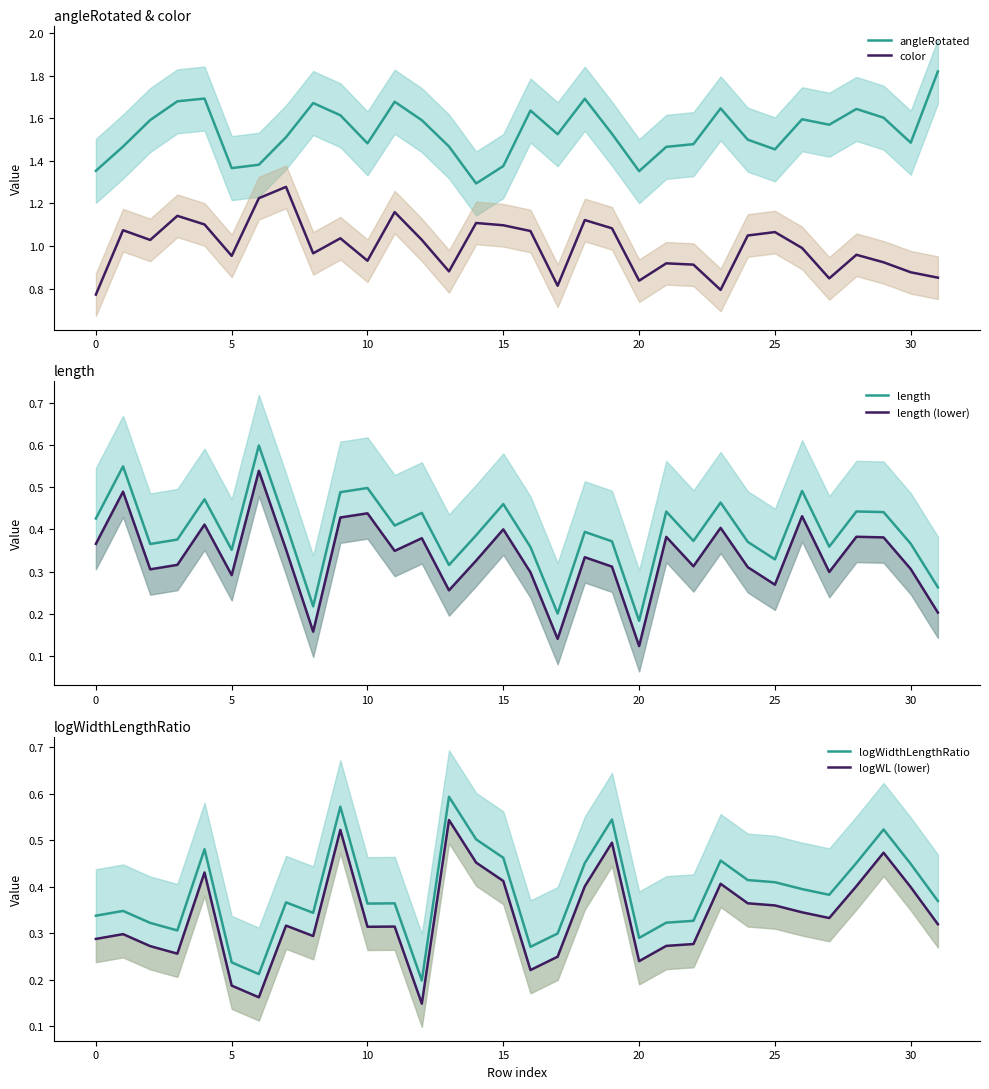

True or false: color and length cross at least once.

False